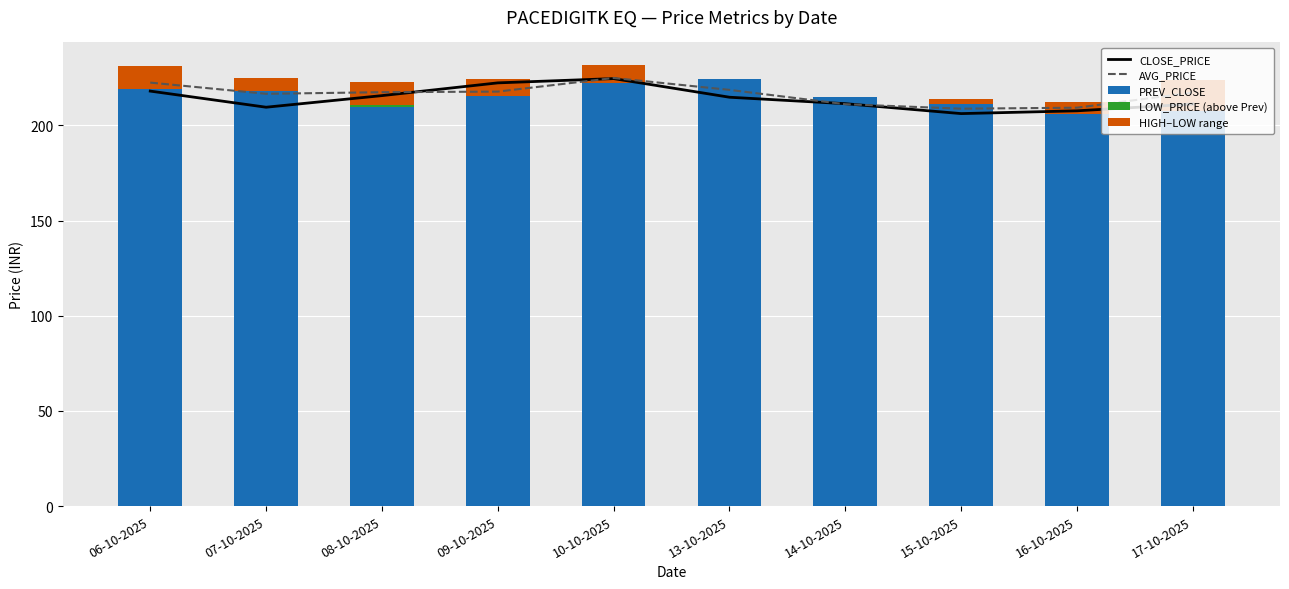

At how many categories does at least one series exceed 168?

10